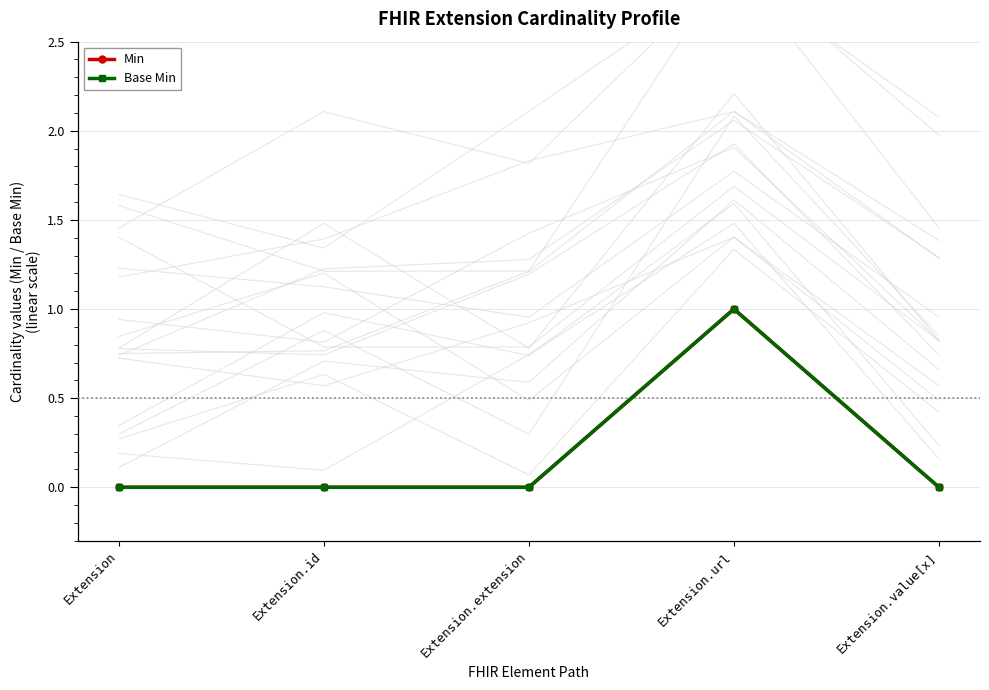

What are all the series names shown in the legend?

Min, Base Min